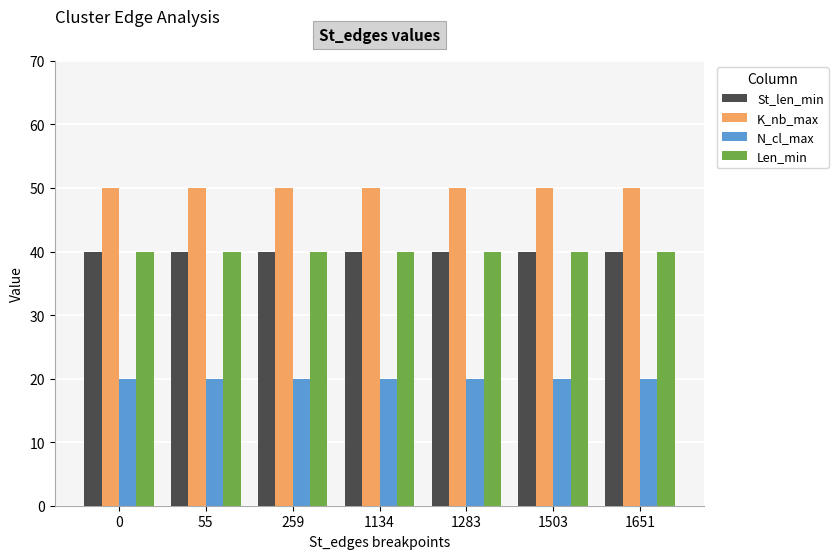

What is the sum of the St_len_min values at 55 and 0?

80